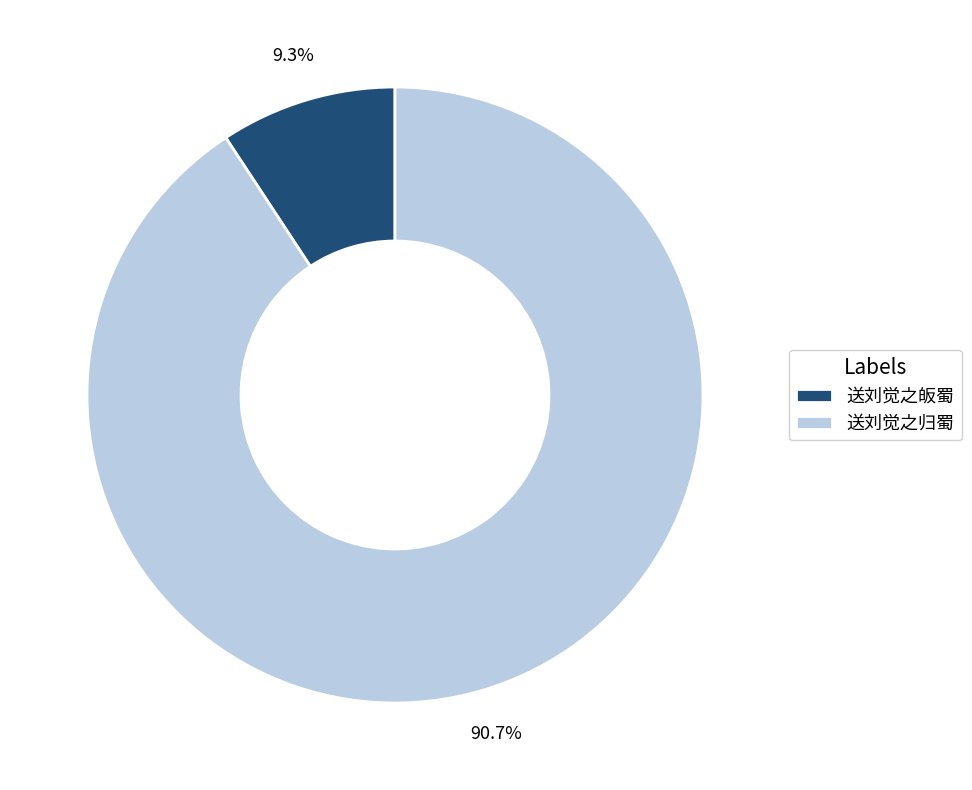

Rank the categories by value from highest to lowest.

送刘觉之归蜀, 送刘觉之皈蜀